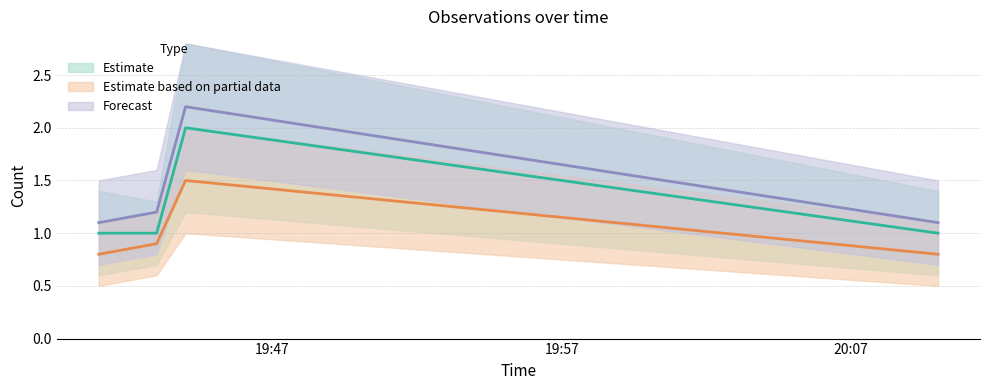

What is the difference between the second highest and minimum values in the Estimate based on partial data series?

0.1